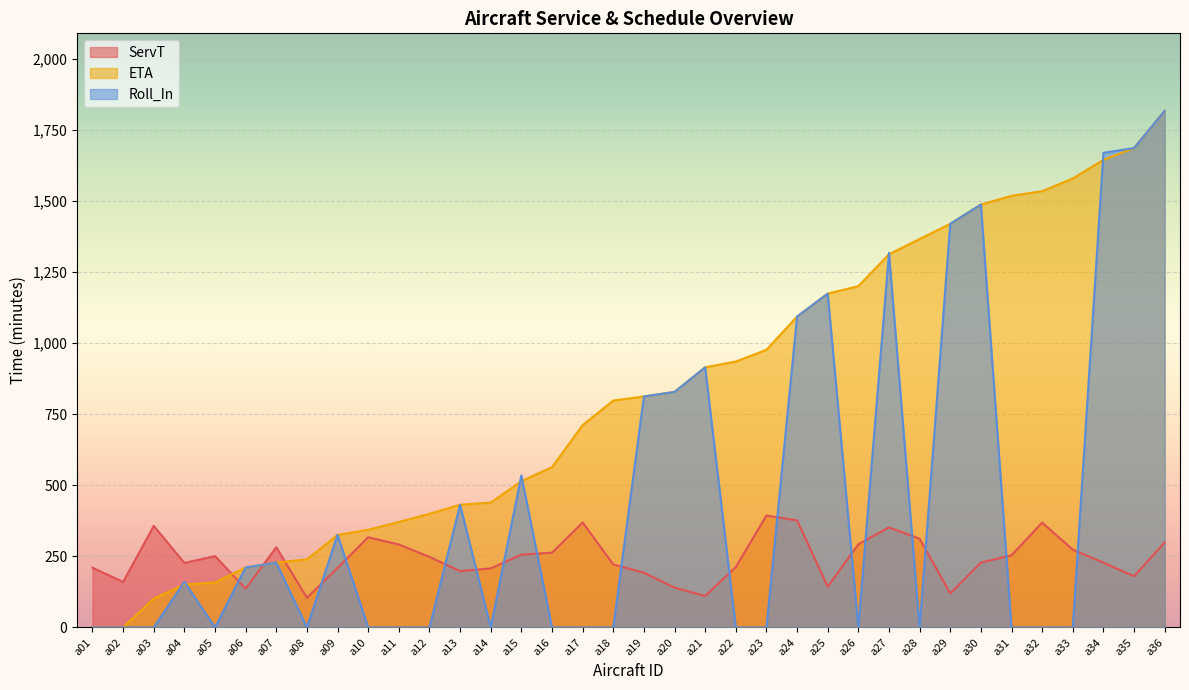

How many times do ETA and Roll_In cross each other?

7